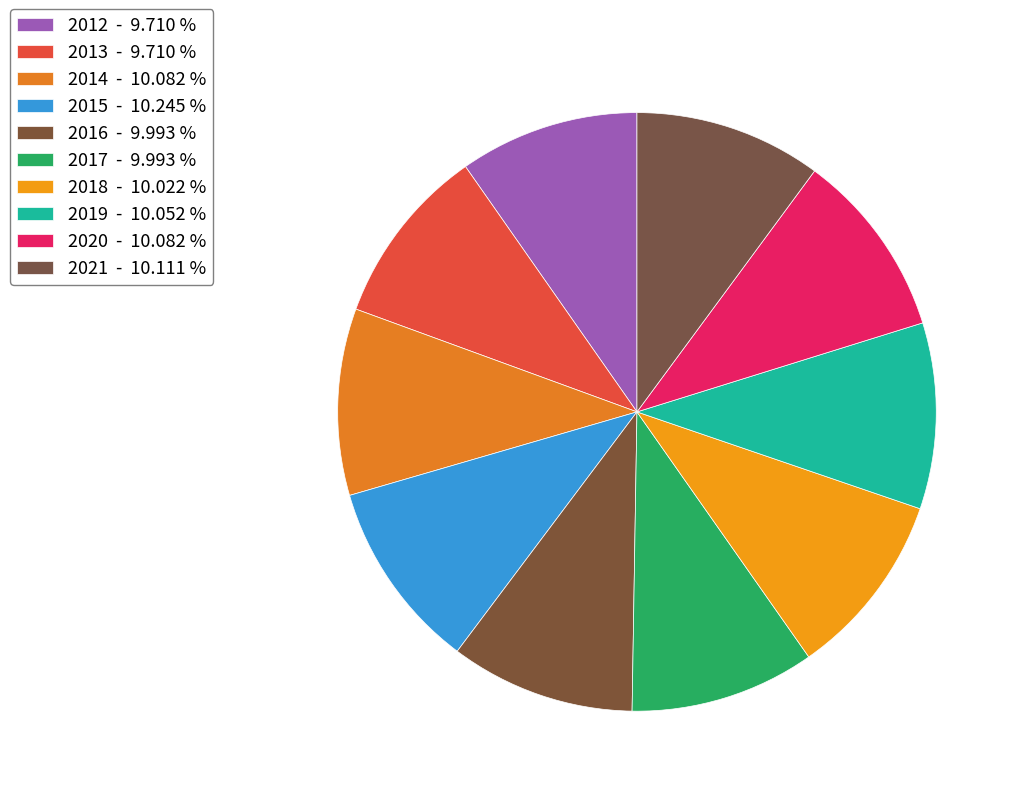

To the nearest percent, what portion does 2016 represent?

10%